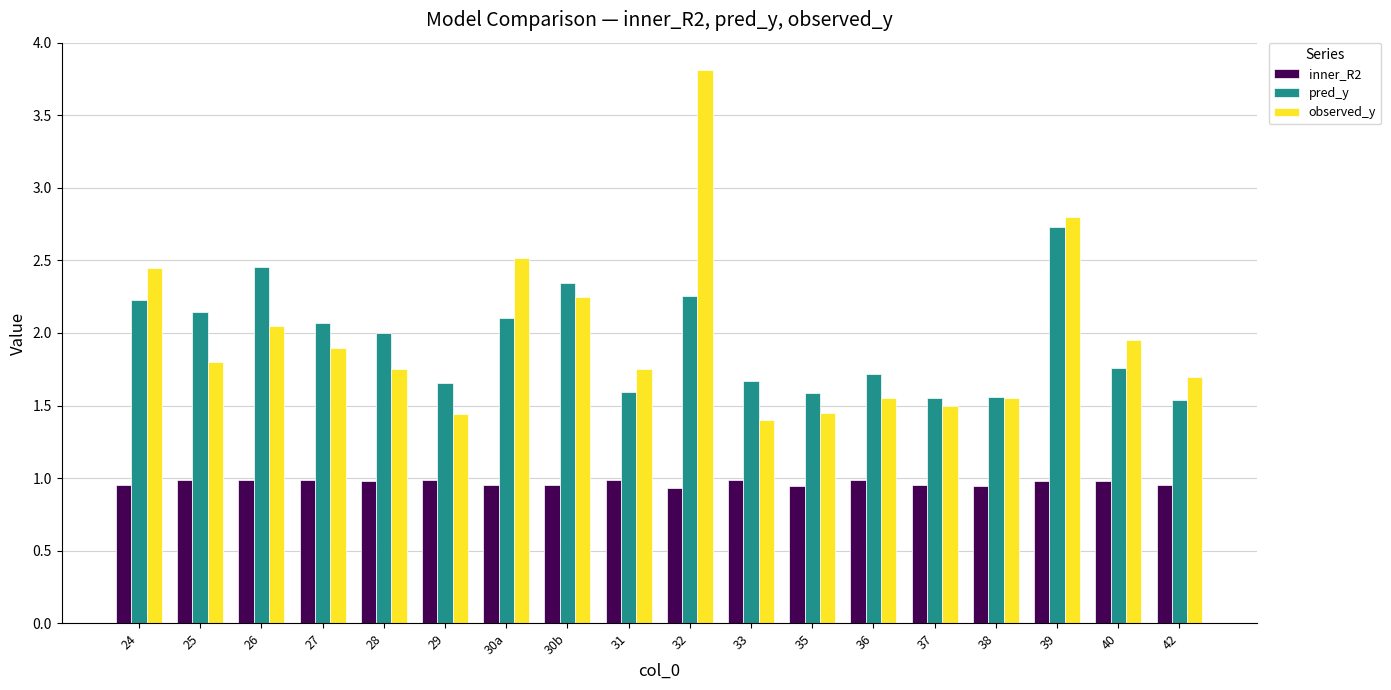

What is the label of the 7th bar from the left?

30a